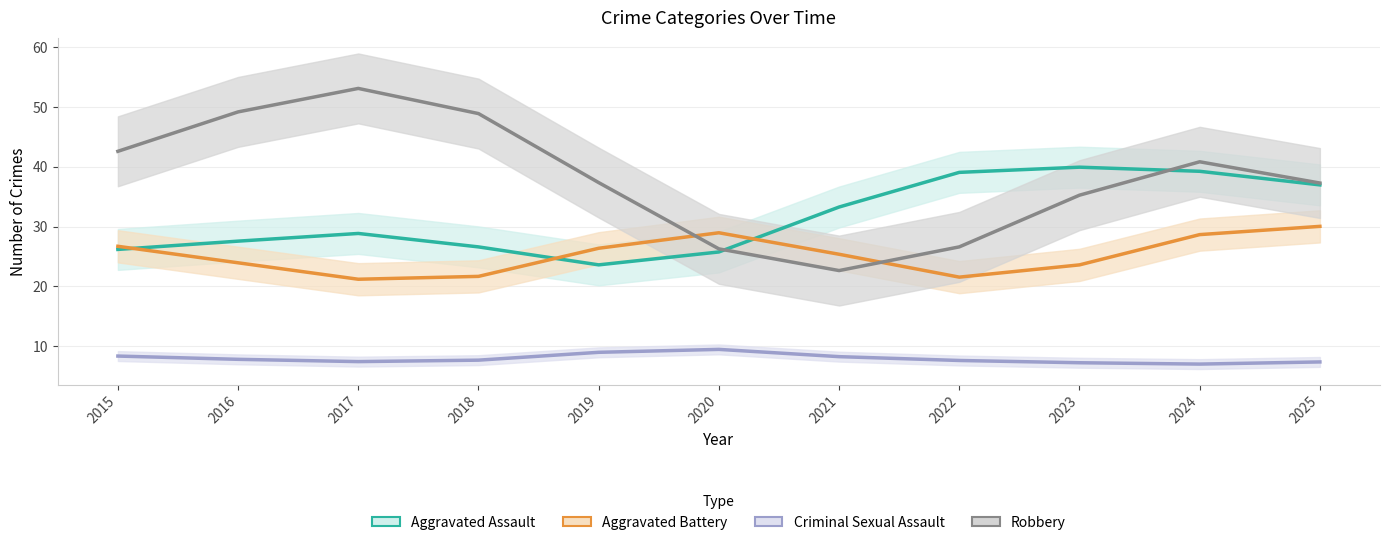

What is the difference between the highest and lowest values at 2023?

32.7